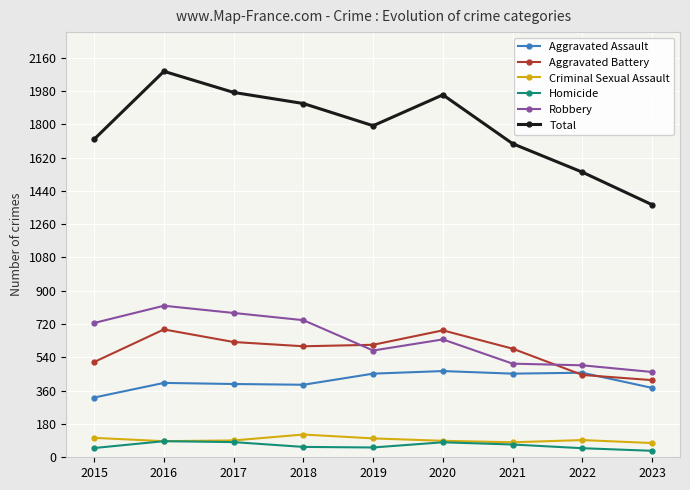

True or false: Total and Criminal Sexual Assault intersect in this chart.

False